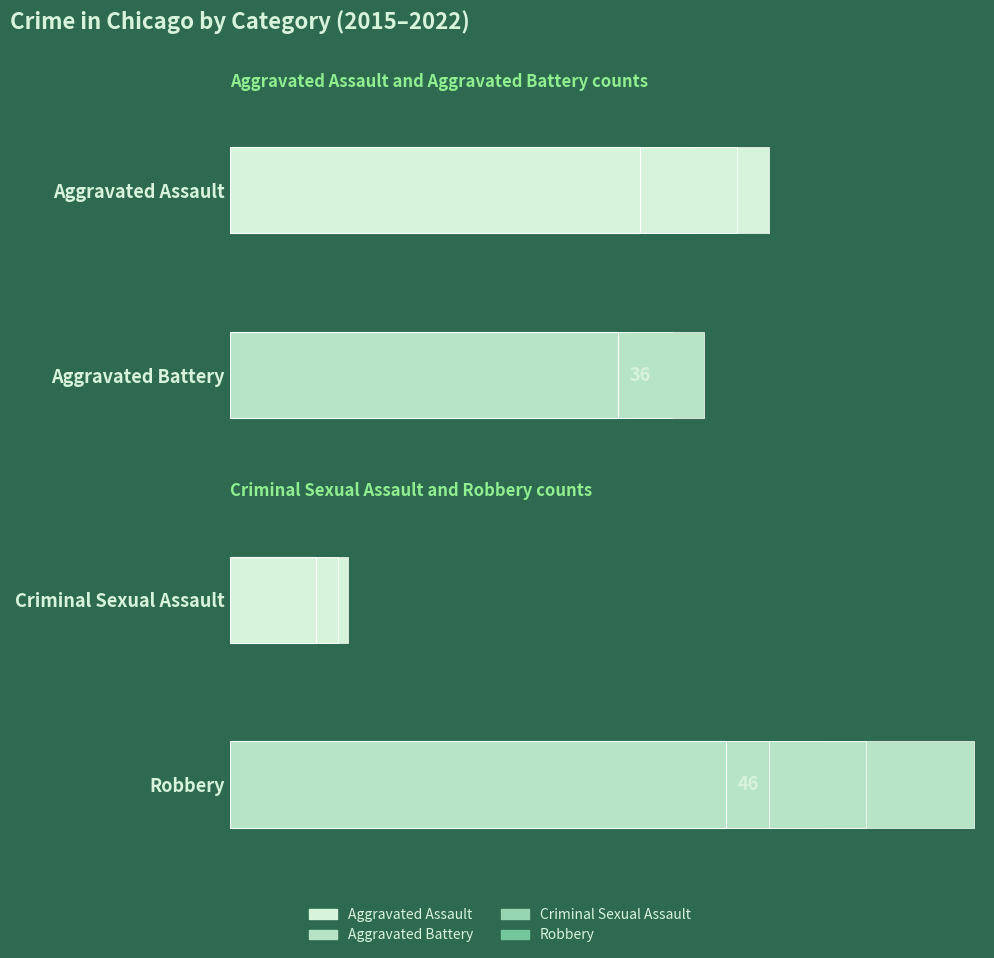

Is the value of Aggravated Assault at 2019 greater than the value of Robbery at 2019?

Yes